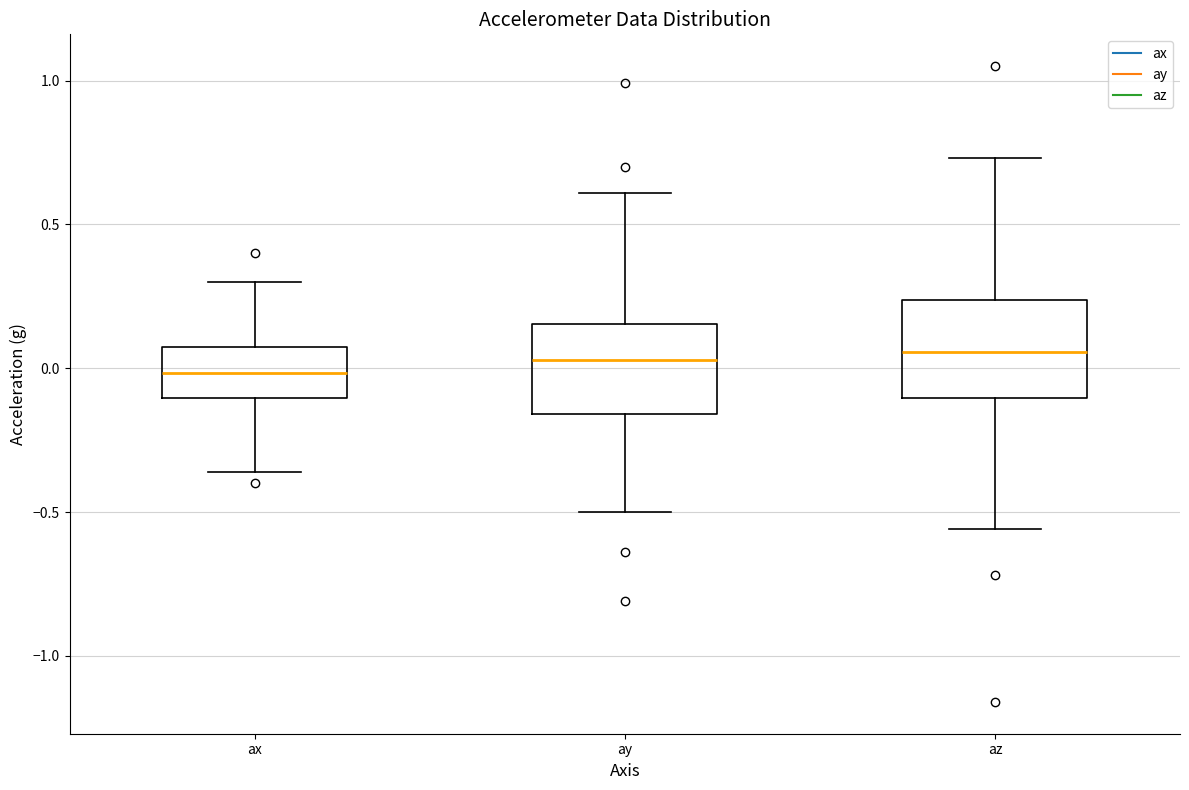

Reading left to right, read every box against the y-axis: the position of its median line, the range the box covers, and the ends of its whiskers. The values are not printed on the chart, so give them approximately, as read against the axis.

ax: median 0.00, box -0.10 to 0.10, whiskers -0.35 to 0.30
ay: median 0.05, box -0.15 to 0.15, whiskers -0.50 to 0.60
az: median 0.05, box -0.10 to 0.25, whiskers -0.55 to 0.75